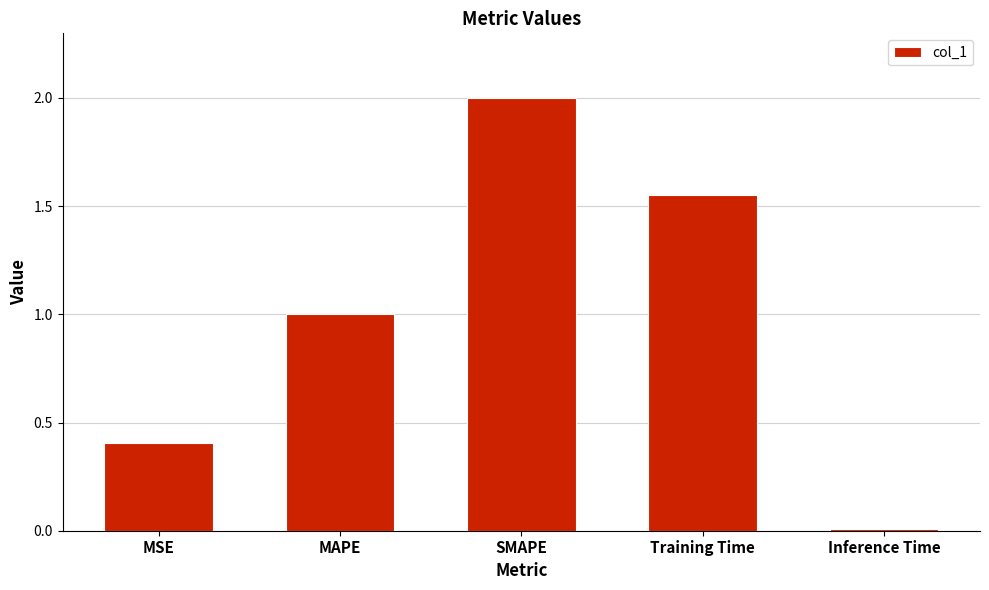

Count the number of categories in the chart.

5